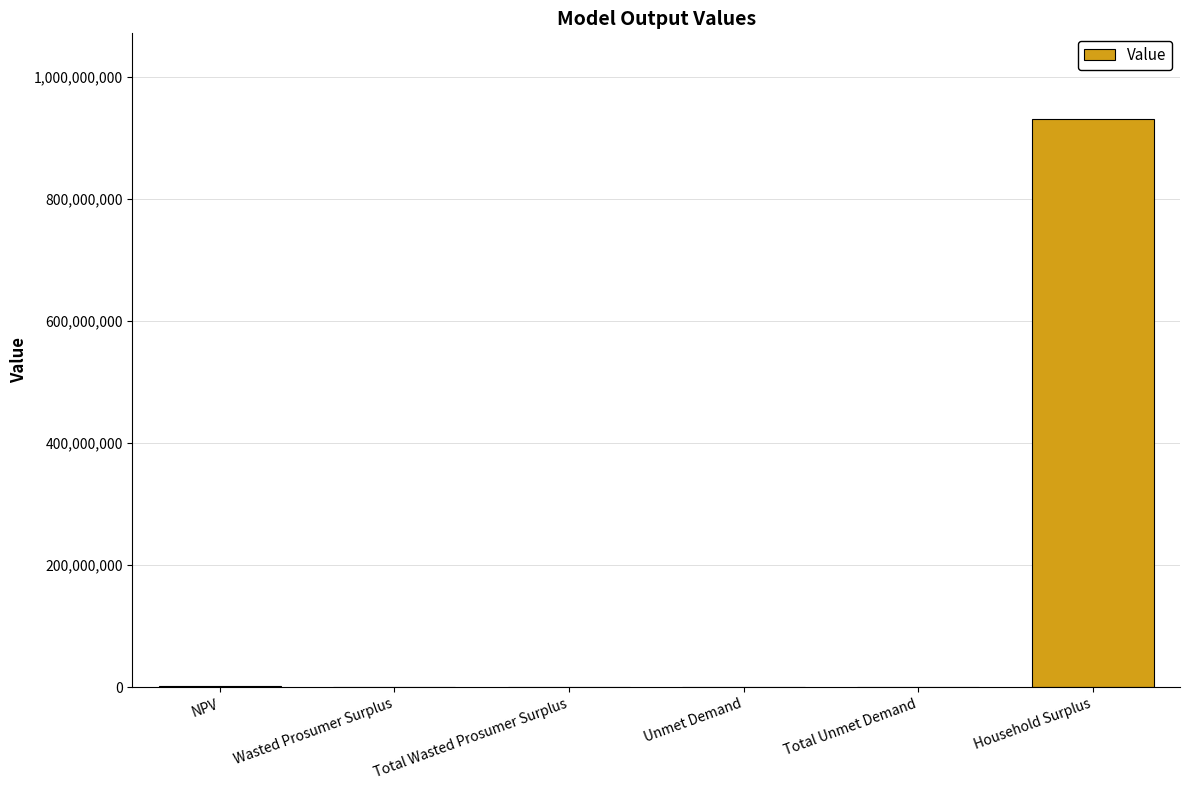

Is it true that the value at NPV is 2709723.5?

True